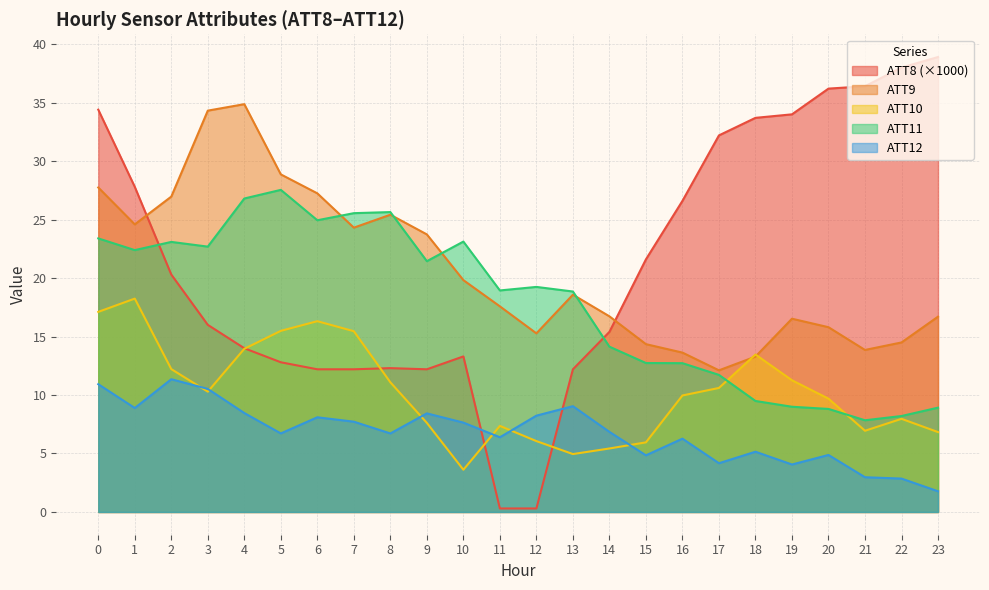

Which has a higher value, 3 or 16?

16